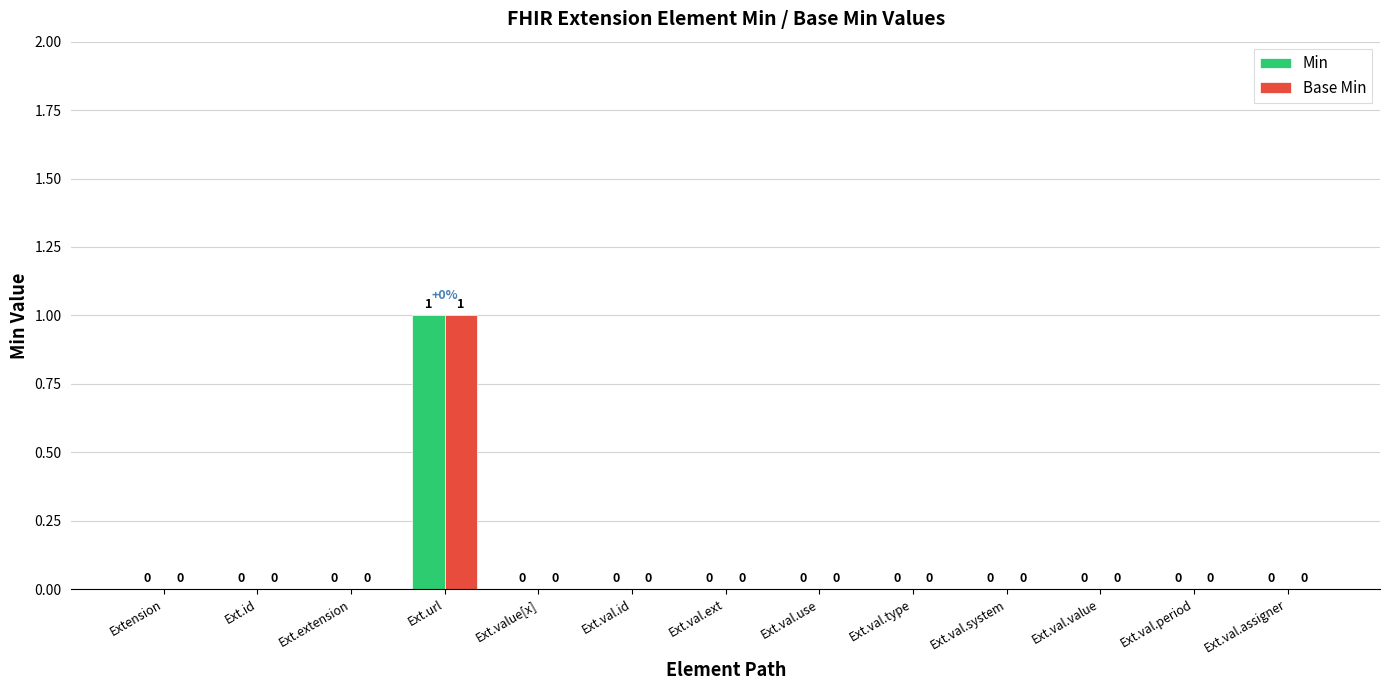

Reading left to right, list all the values displayed in this chart.

Min: Extension=0	Ext.id=0	Ext.extension=0	Ext.url=1	Ext.value[x]=0	Ext.val.id=0	Ext.val.ext=0	Ext.val.use=0	Ext.val.type=0	Ext.val.system=0	Ext.val.value=0	Ext.val.period=0	Ext.val.assigner=0
Base Min: Extension=0	Ext.id=0	Ext.extension=0	Ext.url=1	Ext.value[x]=0	Ext.val.id=0	Ext.val.ext=0	Ext.val.use=0	Ext.val.type=0	Ext.val.system=0	Ext.val.value=0	Ext.val.period=0	Ext.val.assigner=0